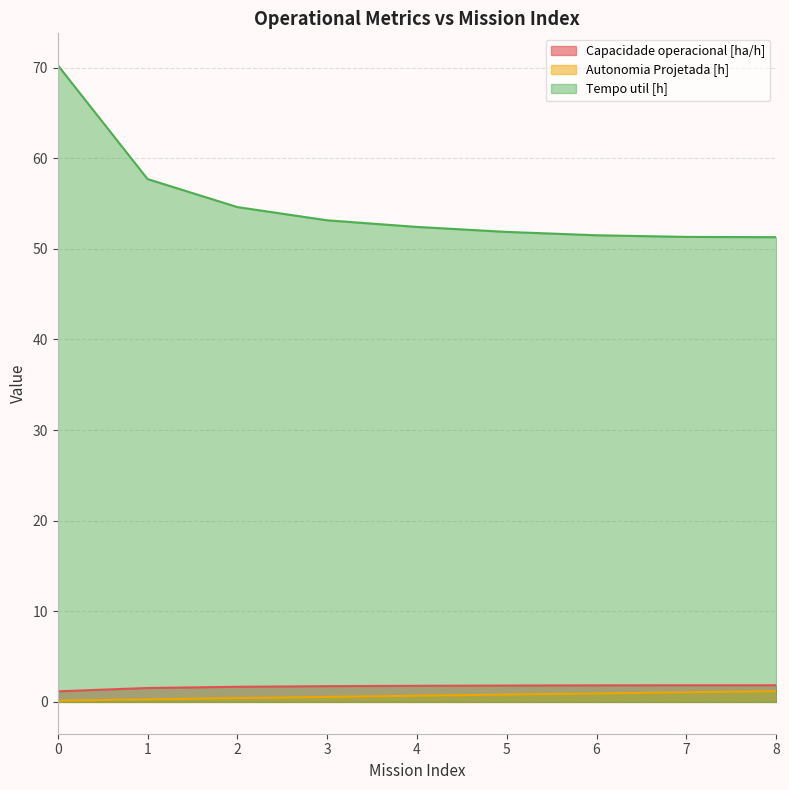

What is the total value across all series at 6?

54.2